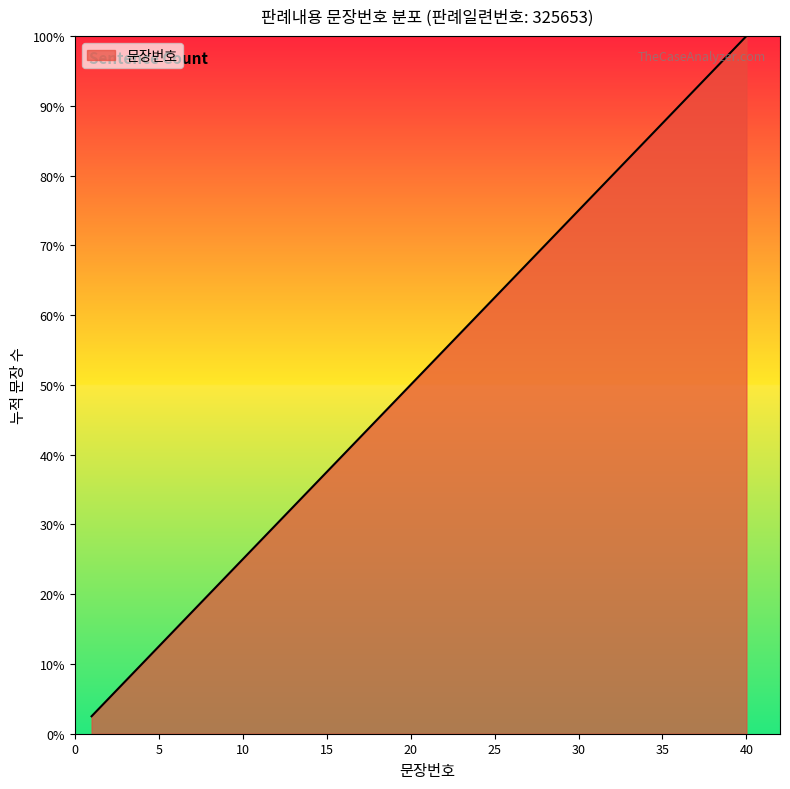

Is this an area chart (filled region under the line)?

Yes